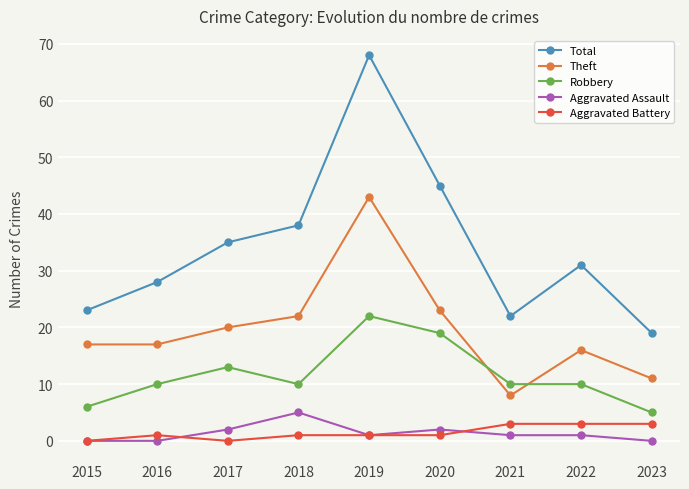

What is the minimum value for Total?

19